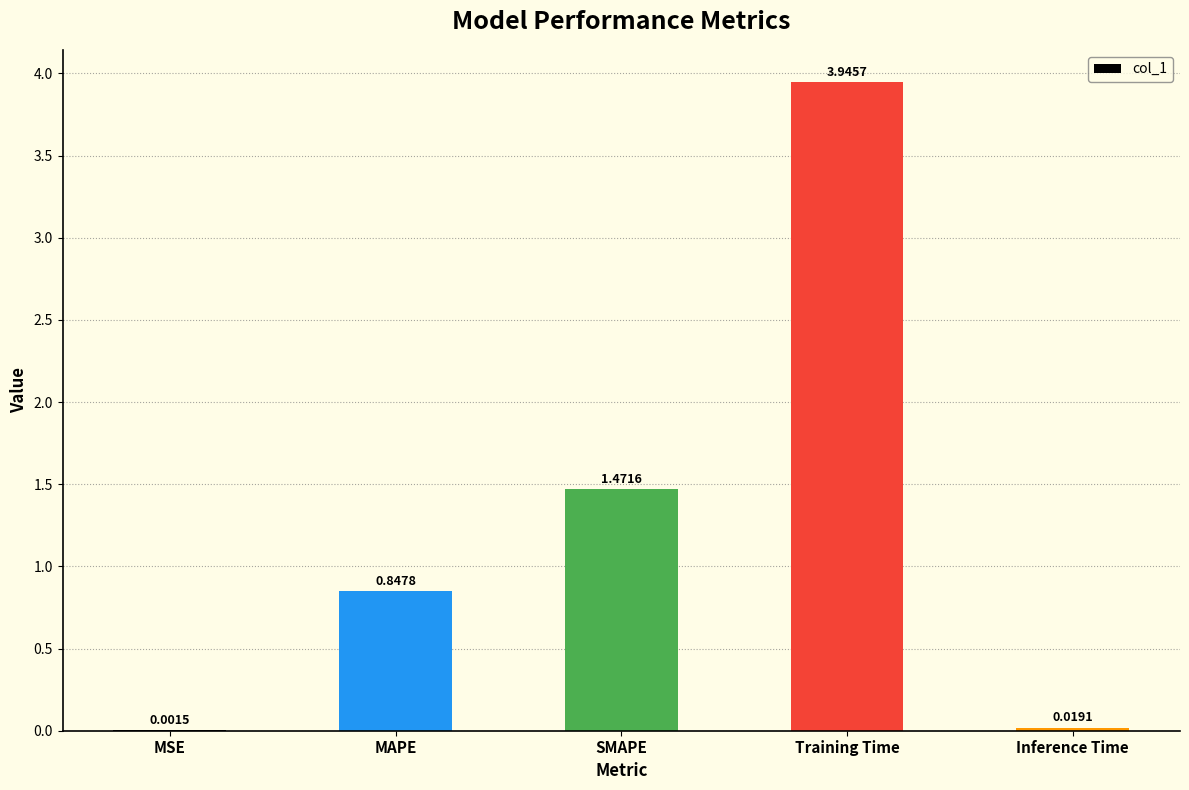

What is the sum of all values?

6.3